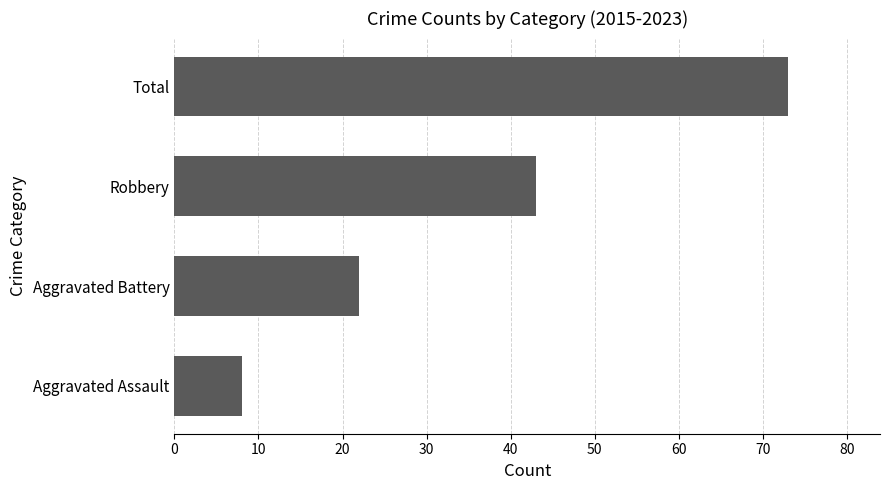

Where is the data nearest to the value 40?

Robbery